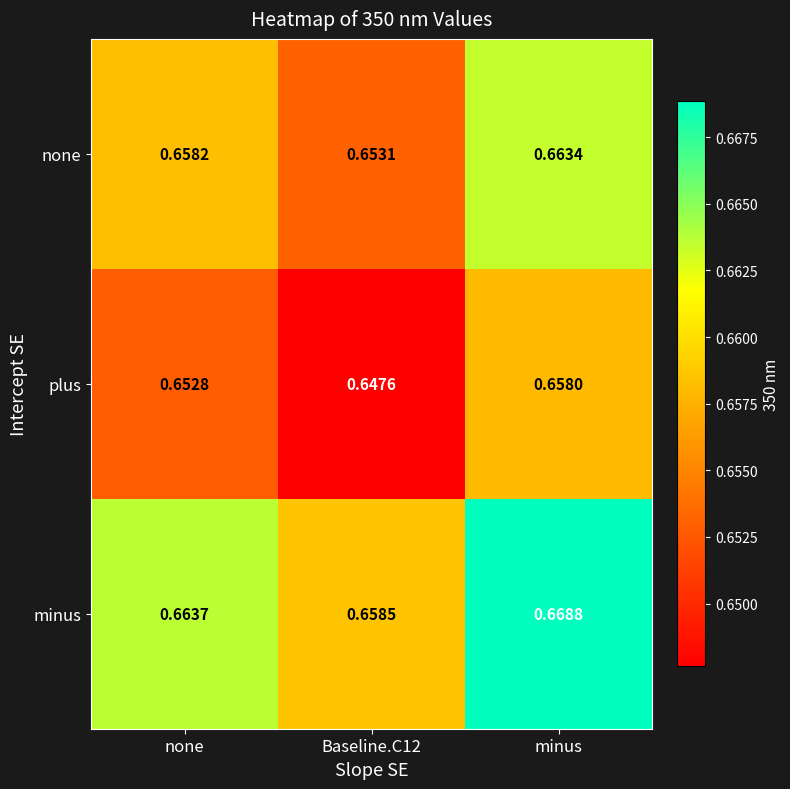

Rank the series by their average value, from highest to lowest.

minus, none, plus